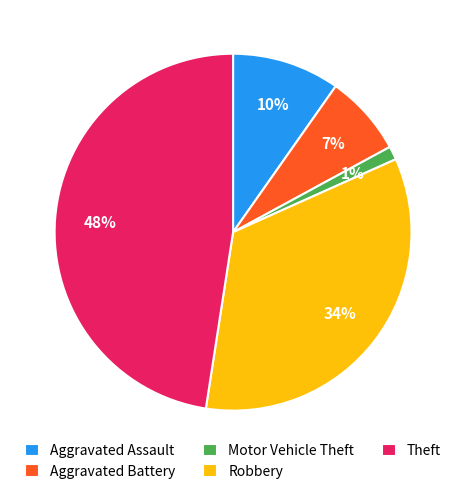

What is the smallest slice in the pie chart?

Motor Vehicle Theft